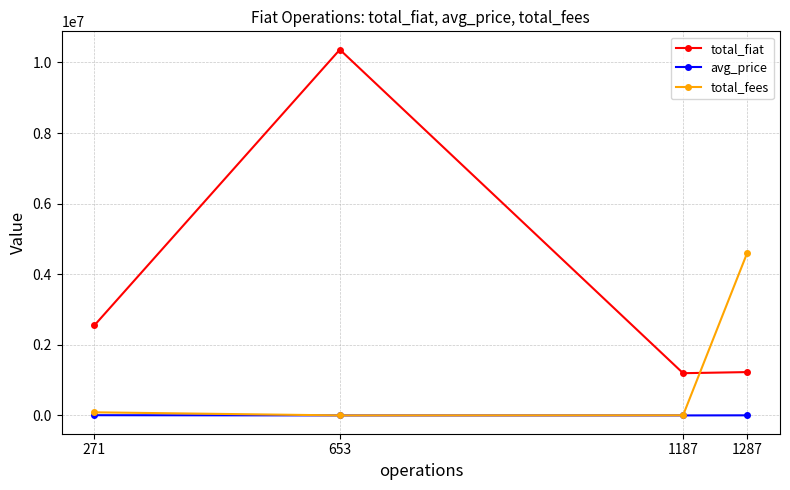

Between 271 and 1187, which series saw the biggest shift?

total_fiat